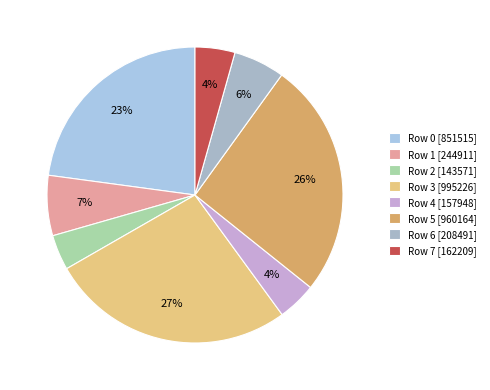

To the nearest percent, what is the average slice percentage?

12%